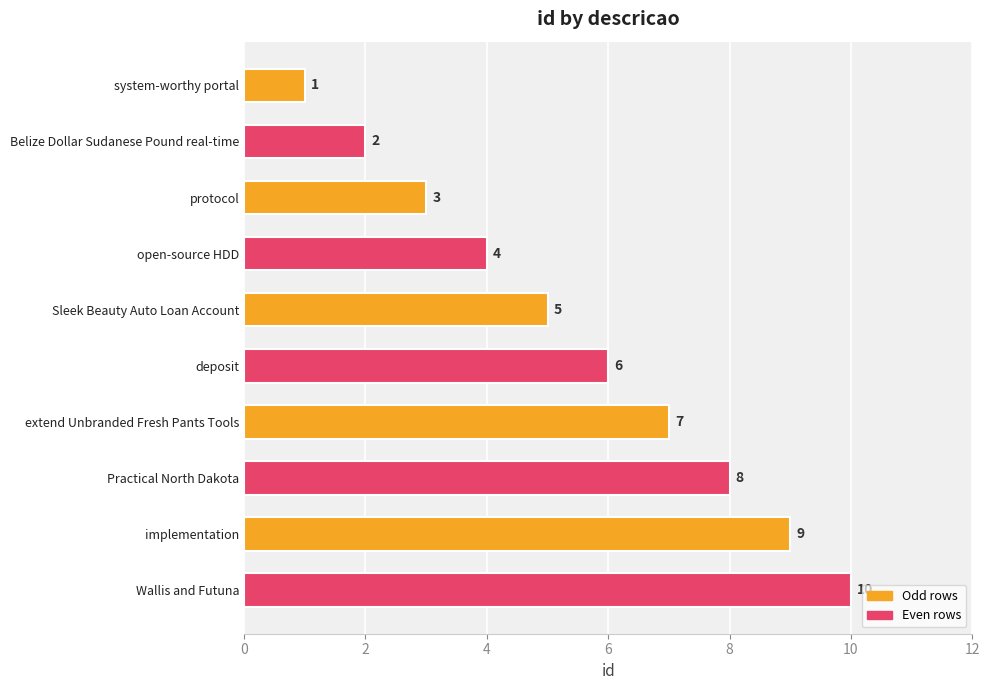

What is the difference between the maximum and minimum values?

9